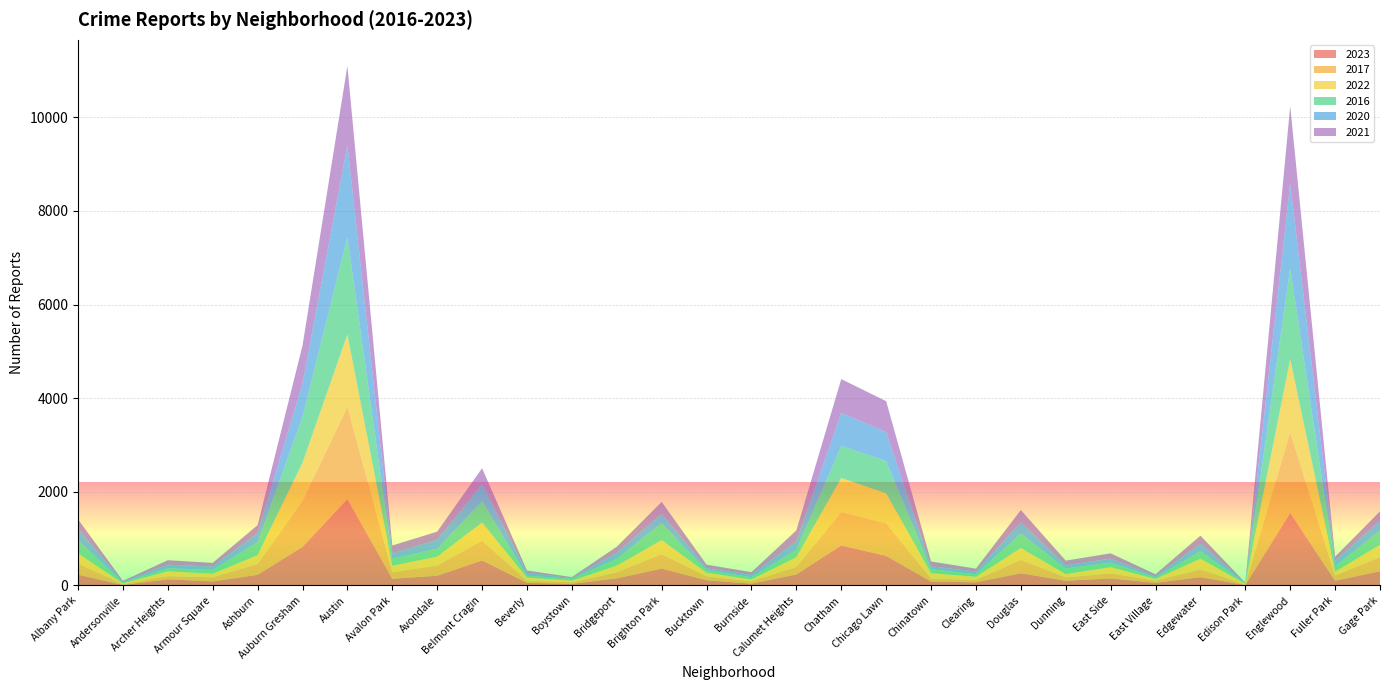

Reading left to right, what are all the values shown in this chart?

2023: 232	11	132	87	228	825	1848	144	208	536	56	35	153	361	112	39	236	856	633	84	68	262	101	151	57	180	10	1552	102	304
2017: 235	17	69	87	233	978	1972	142	218	420	46	33	128	309	85	50	162	711	695	63	49	285	72	108	46	166	12	1726	110	301
2022: 216	18	102	77	188	819	1542	136	190	389	66	37	143	299	75	40	206	731	641	116	69	253	70	132	37	225	15	1556	84	264
2016: 282	20	65	83	276	983	2086	151	172	451	40	39	147	363	55	49	157	686	690	84	55	308	119	97	32	162	12	1948	118	305
2020: 246	8	78	70	193	708	1959	113	188	364	62	14	124	203	41	47	185	703	618	63	56	242	69	85	24	157	5	1801	112	213
2021: 203	25	94	79	171	811	1694	168	174	346	49	21	134	251	77	60	231	722	661	103	63	262	100	114	43	175	6	1660	89	197